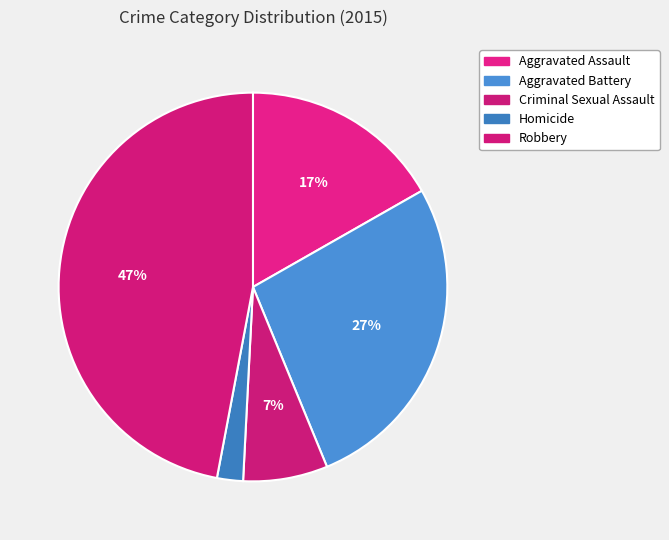

Is it true that Homicide is 2% of the pie?

True